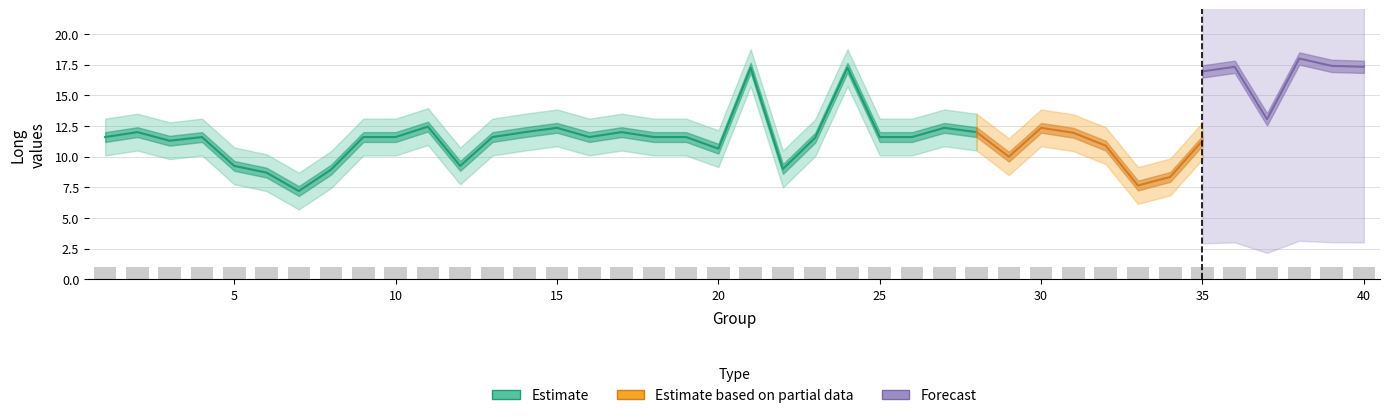

Between 34 and 26, which is larger?

26